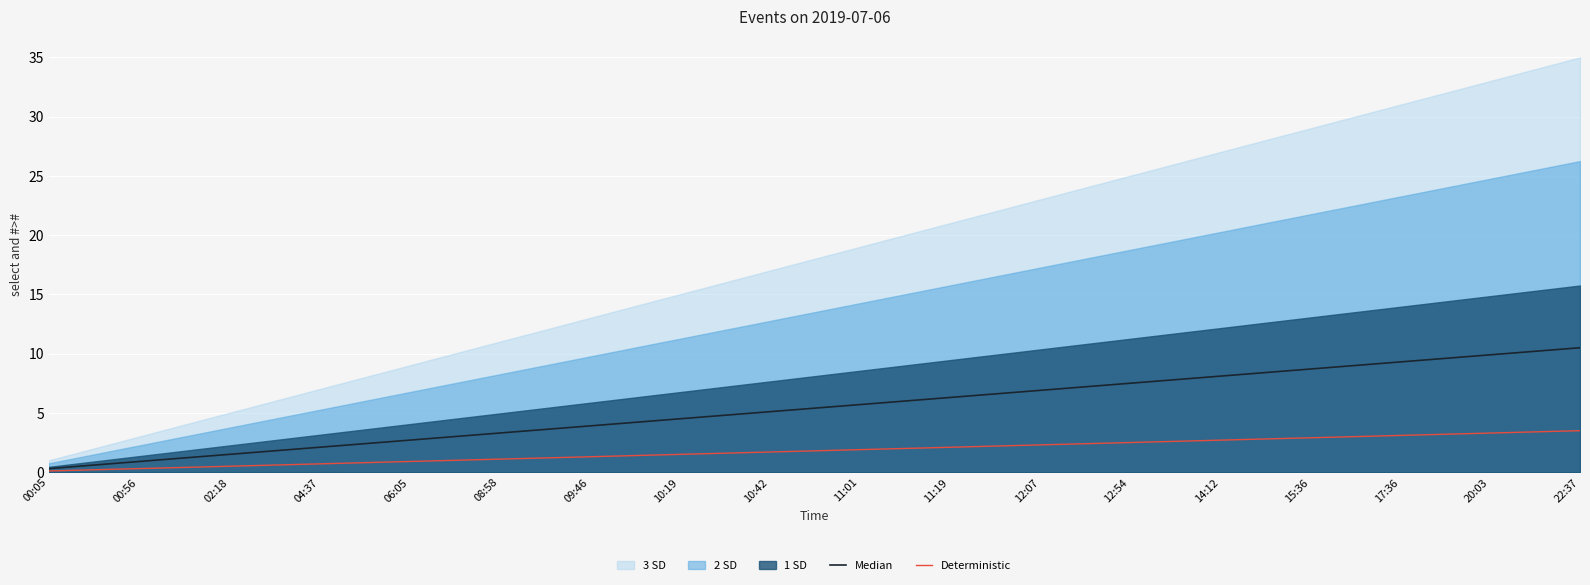

How many values in the Median series are below 5?

16